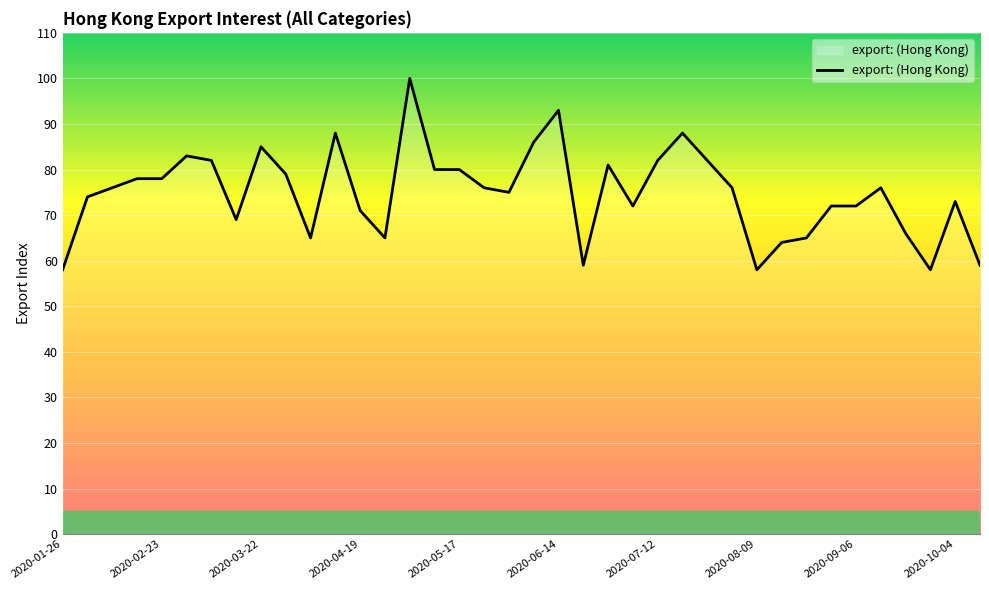

What is the minimum value shown in the chart?

58